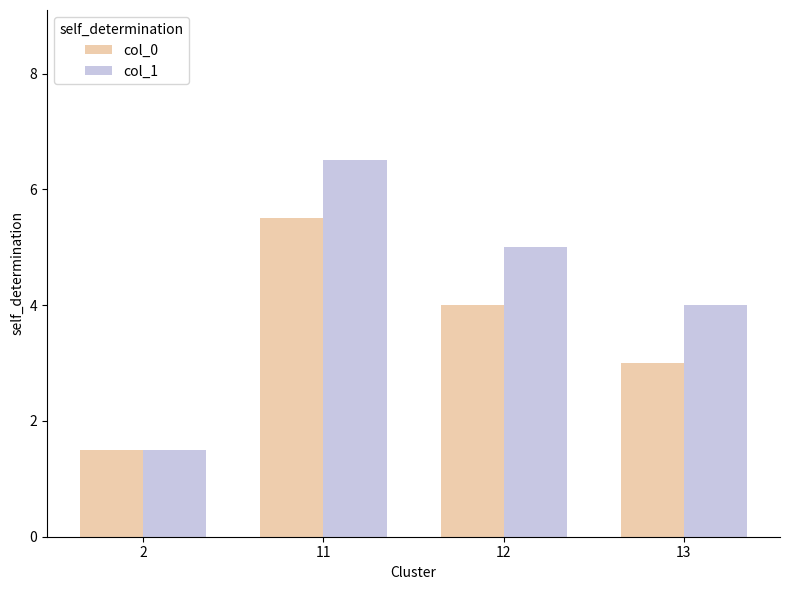

True or false: col_1 has a value of 2.1 at 11.

False